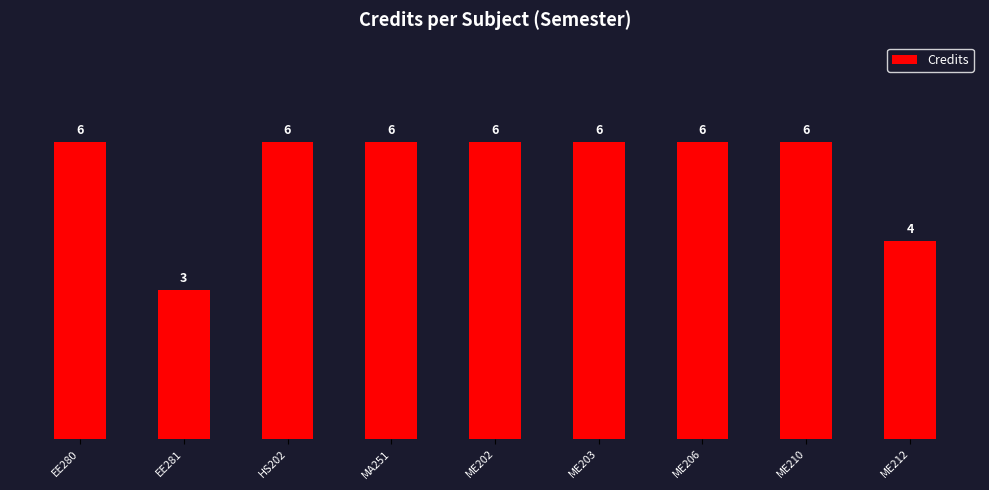

What is the sum of the values at ME202 and ME203?

12